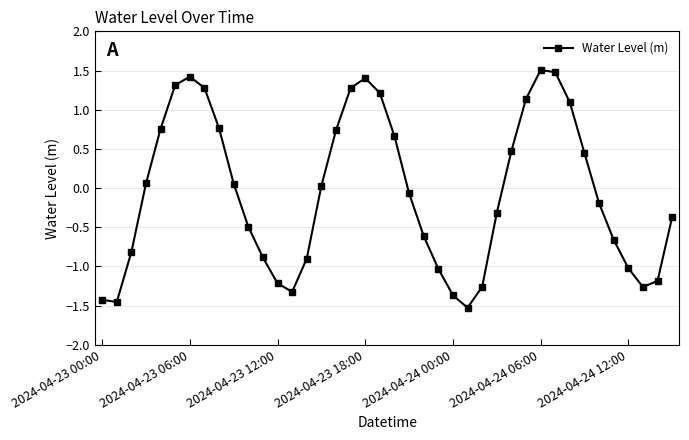

What is the sum of all values?

-2.3